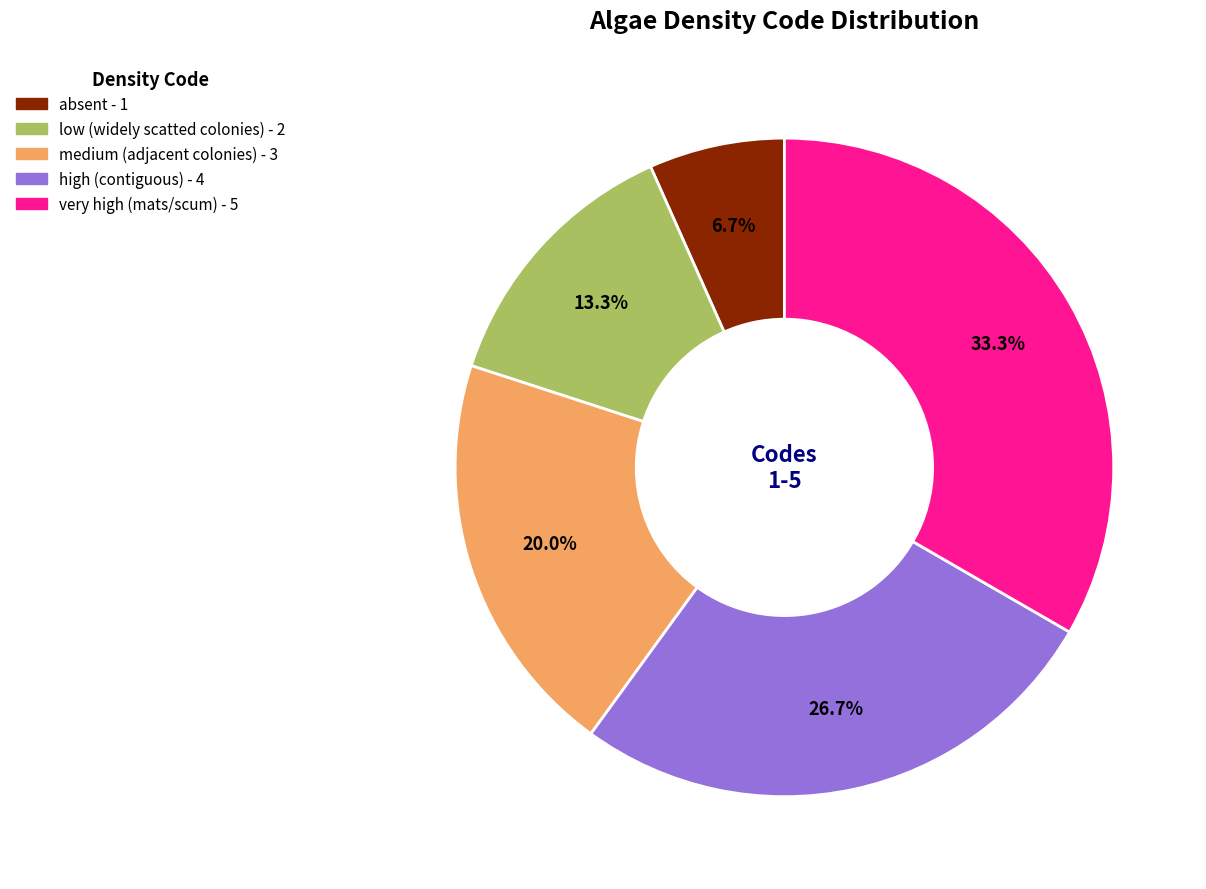

To the nearest percent, what is the difference between the largest and smallest slice percentages?

27%